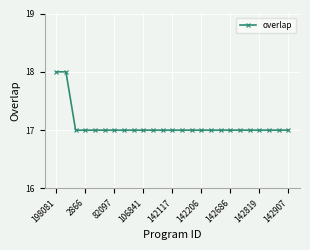

How many distinct data groups are displayed?

1